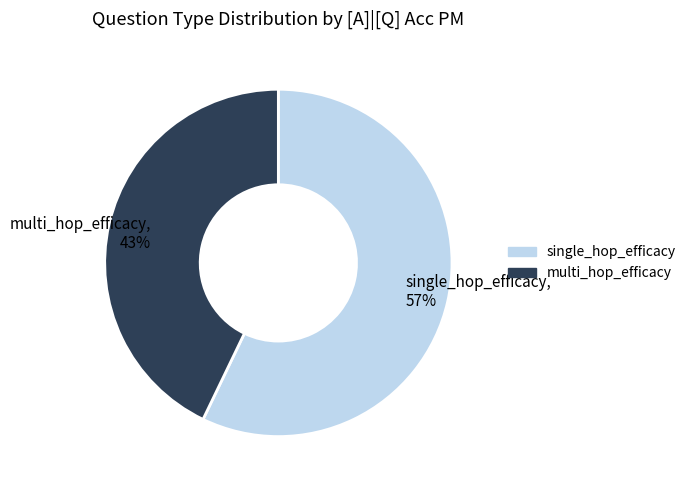

True or false: single_hop_efficacy accounts for 57% of the total.

True